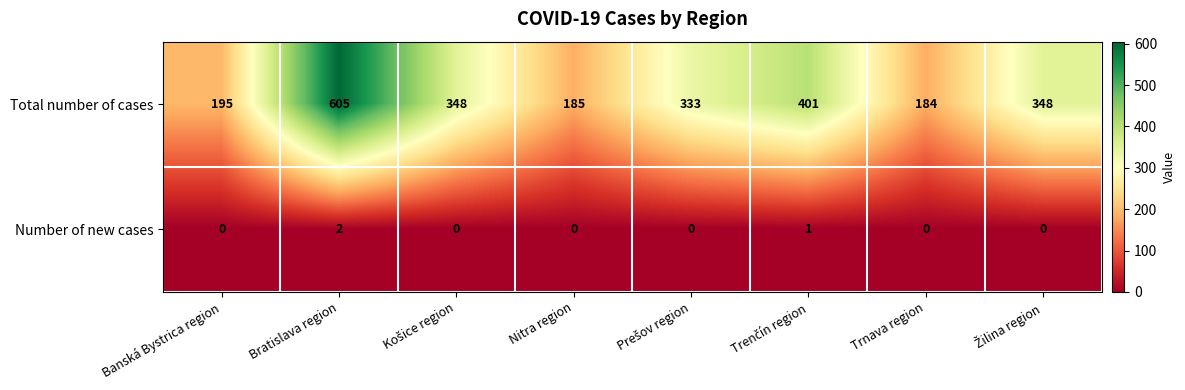

How many categories are shown in the chart?

8